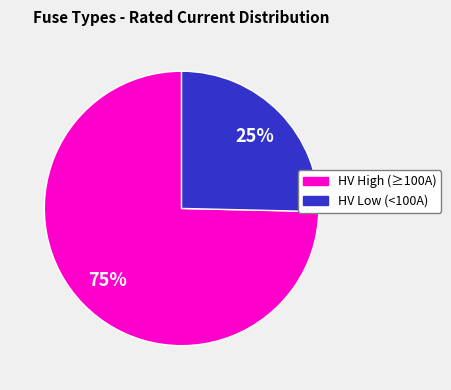

To the nearest percent, what is the average slice percentage?

50%